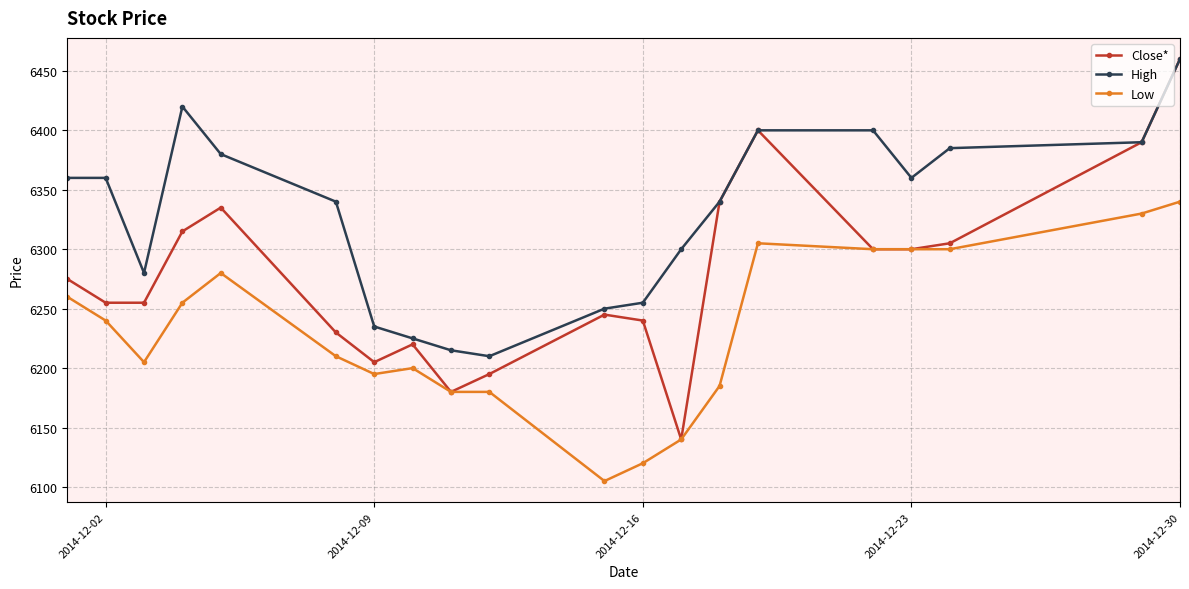

The value of High at 2014-12-09 is 10576. True or false?

False